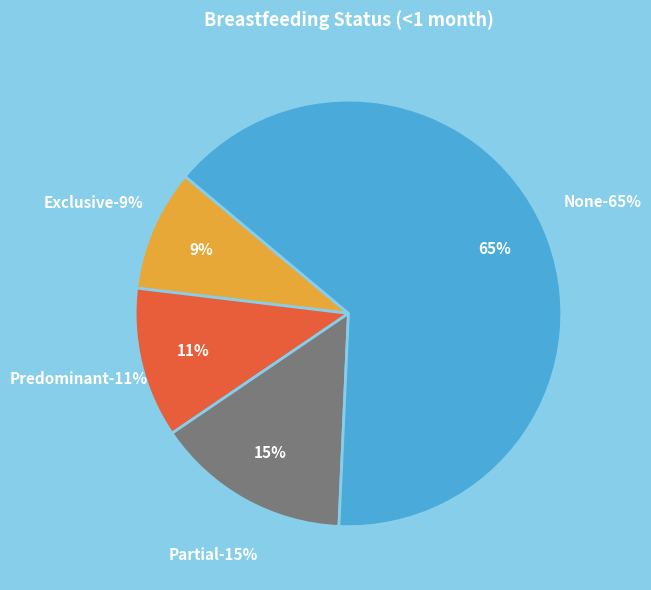

Which slice is the largest?

None